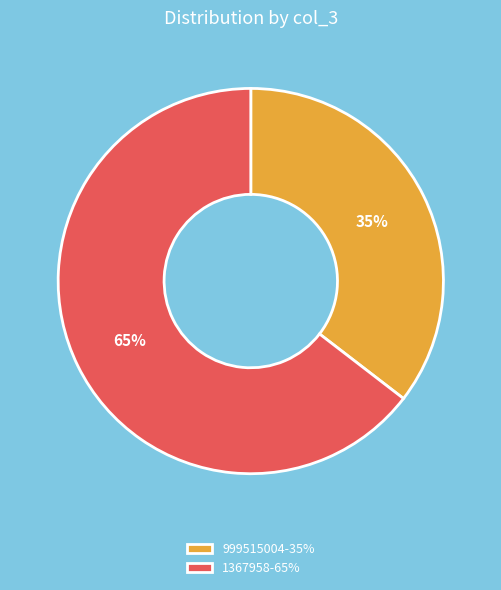

How many slices are in this pie chart?

2